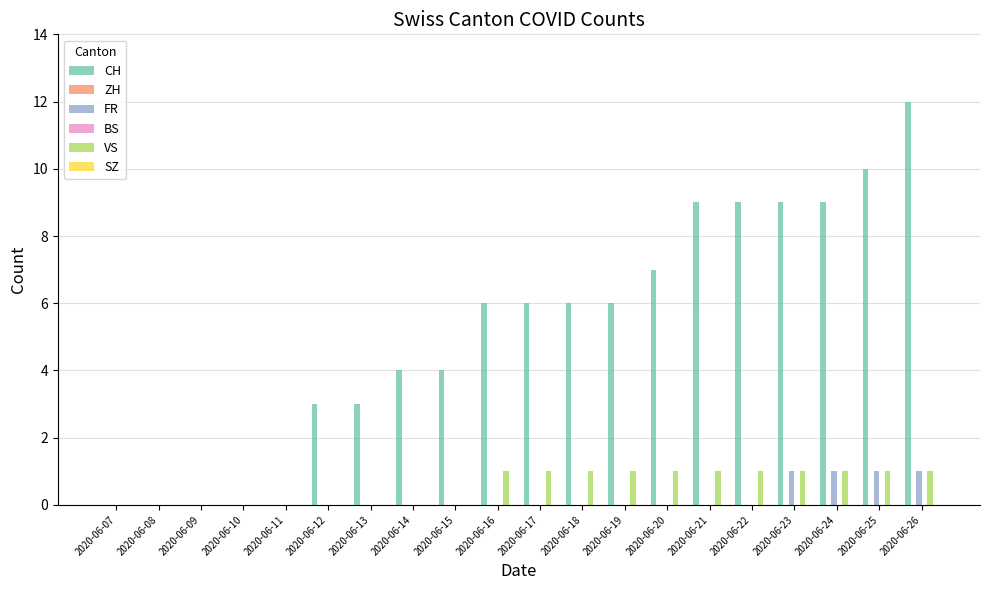

At how many categories does at least one series exceed 8?

6